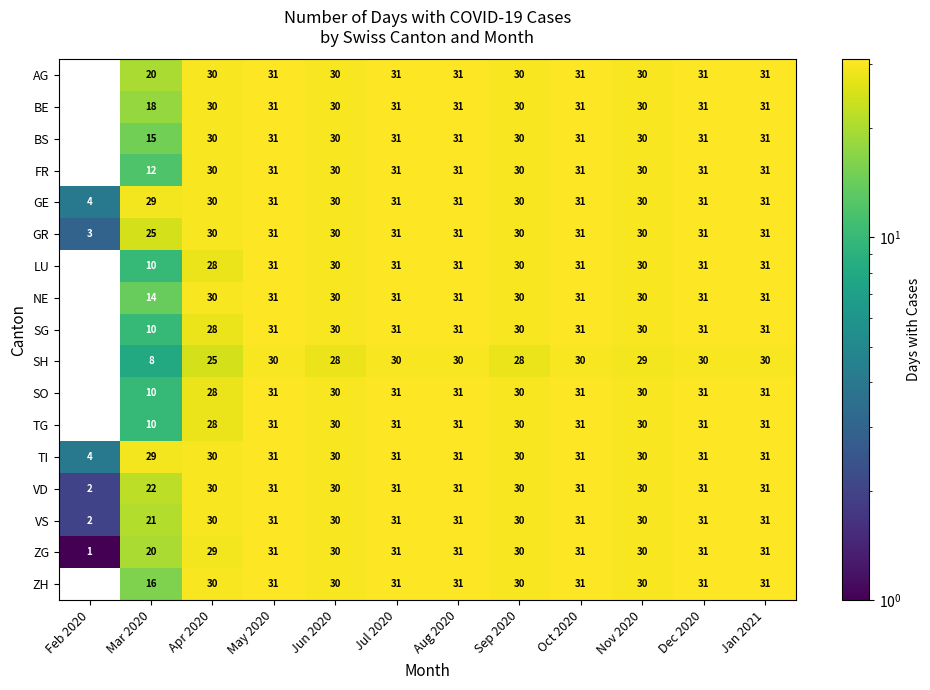

Between Mar 2020 and Jan 2021, which is larger?

Jan 2021